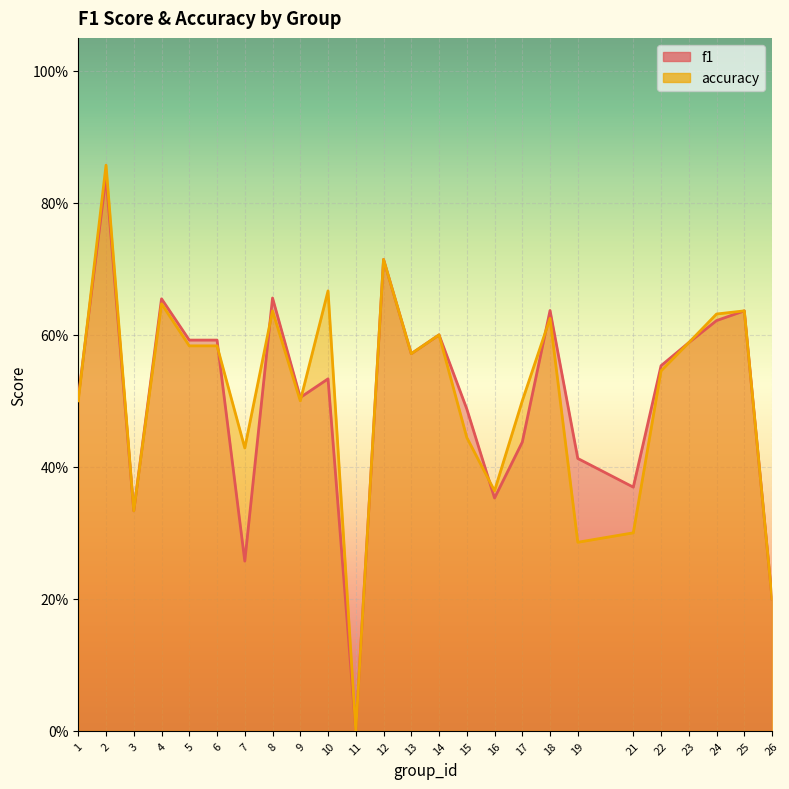

Where do accuracy and f1 first cross each other?

1 and 2